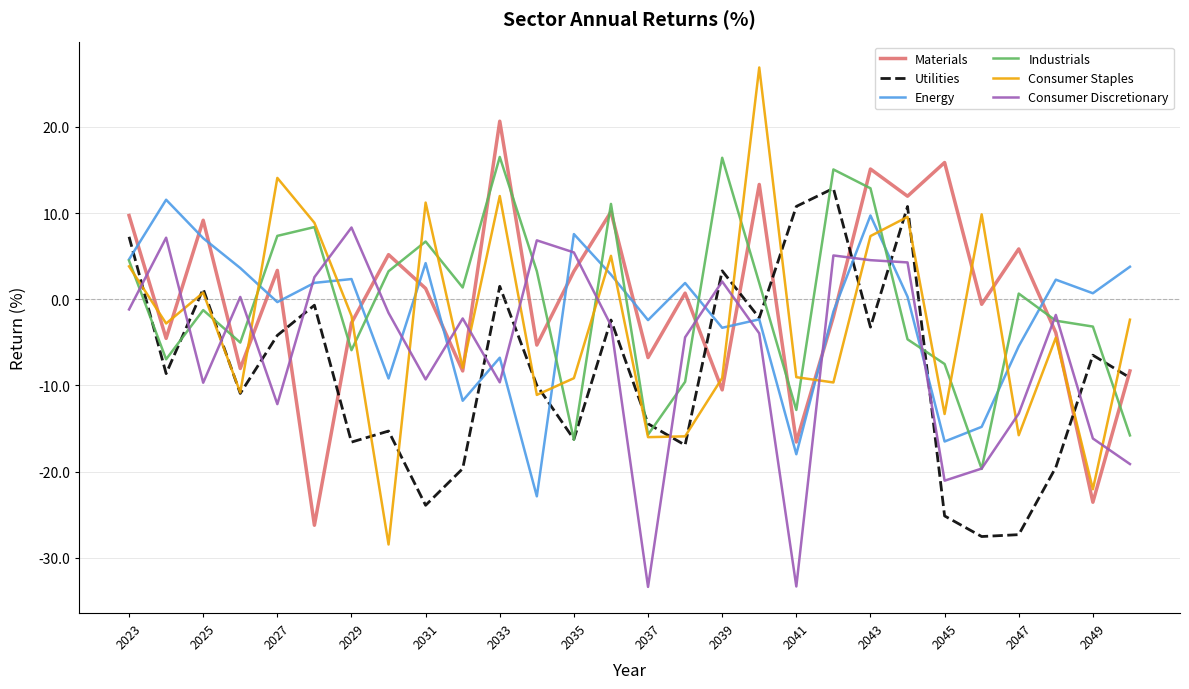

After their last crossing, which series has the higher values: Consumer Staples or Consumer Discretionary?

Consumer Staples